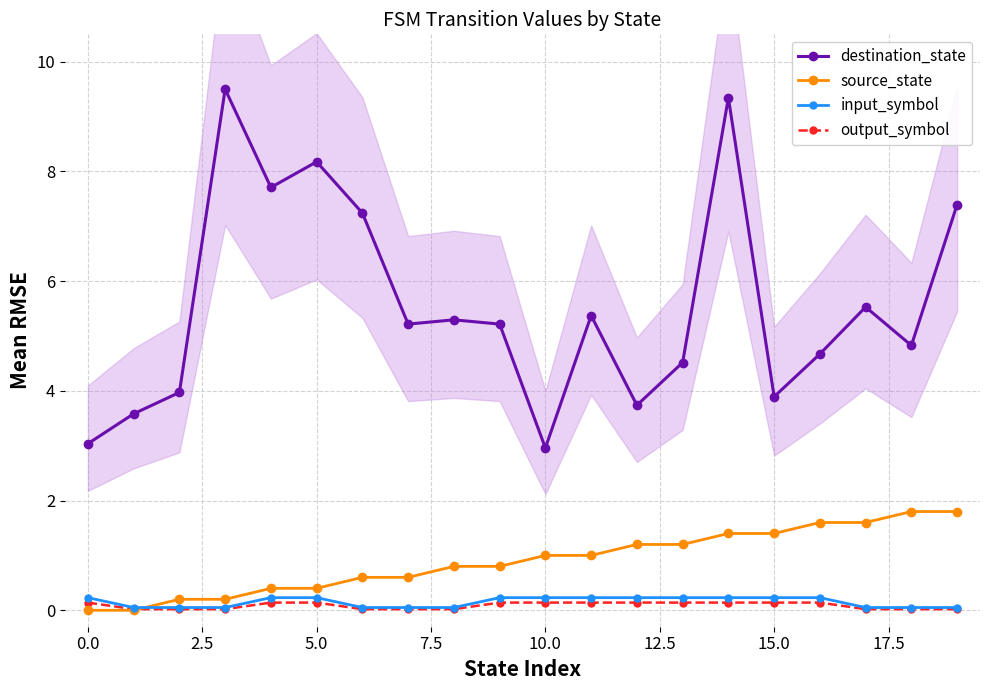

What is the sum of all destination_state values?

111.2